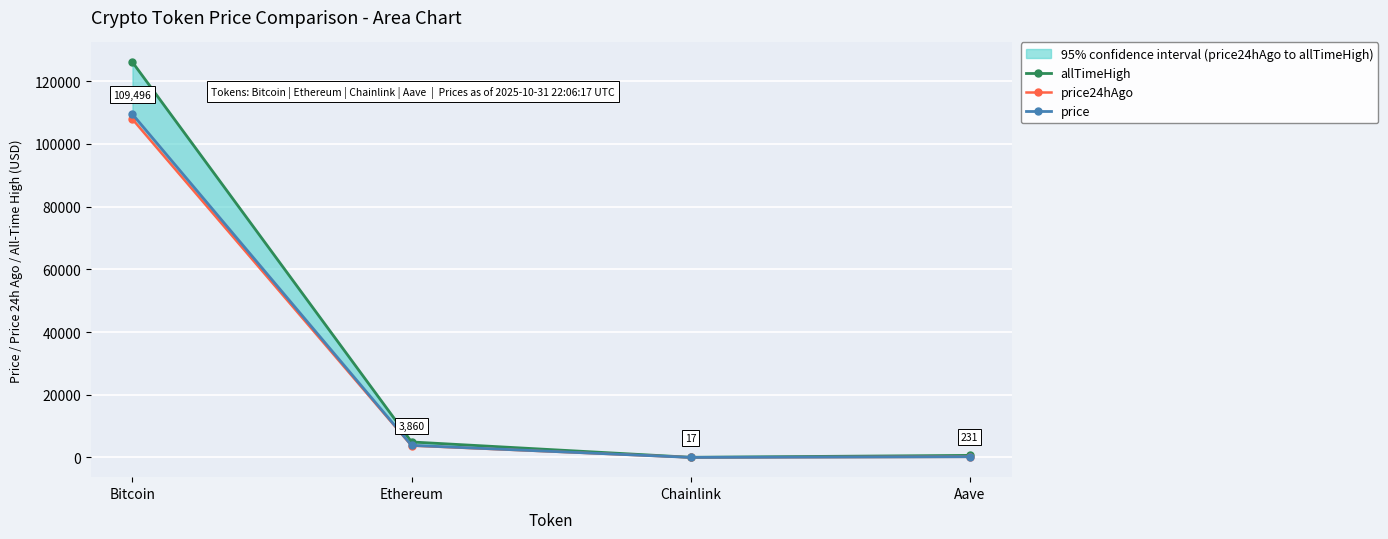

At which category is the sum across all series the highest?

Bitcoin